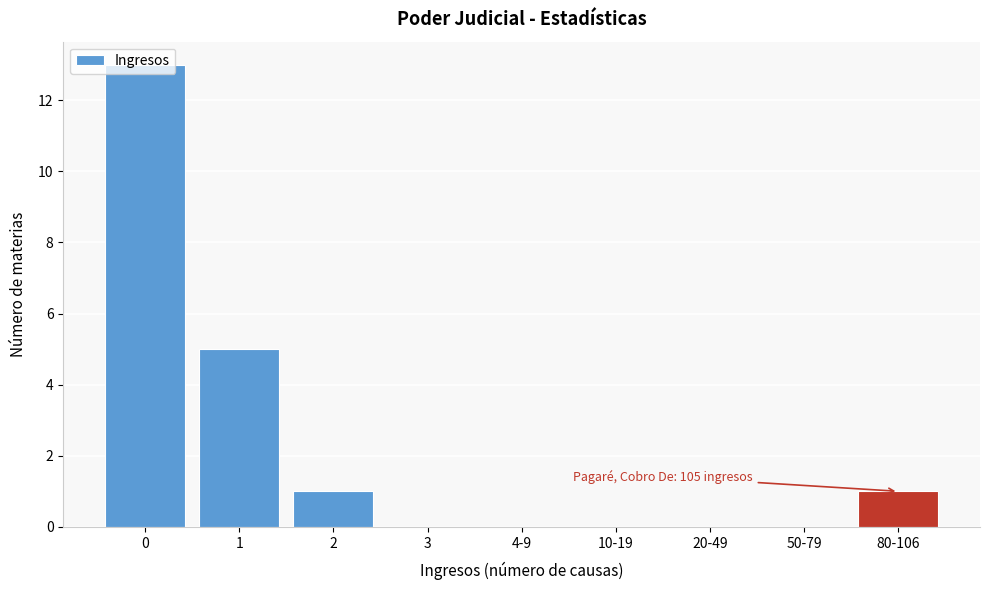

True or false: the data shows 7 at 20-49.

False